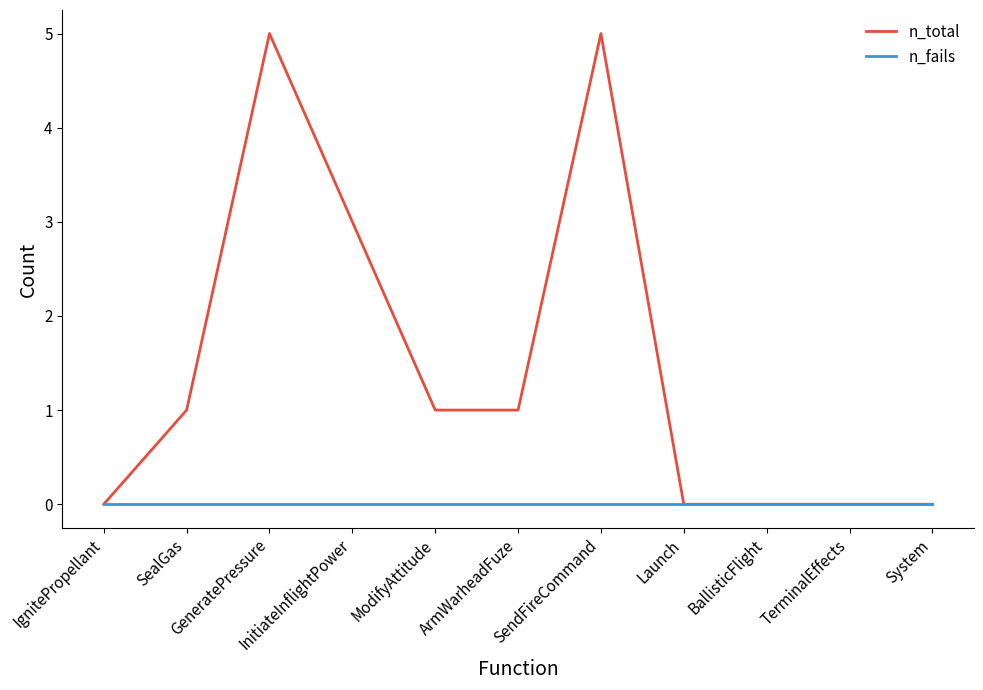

Read the n_total value at ArmWarheadFuze.

1